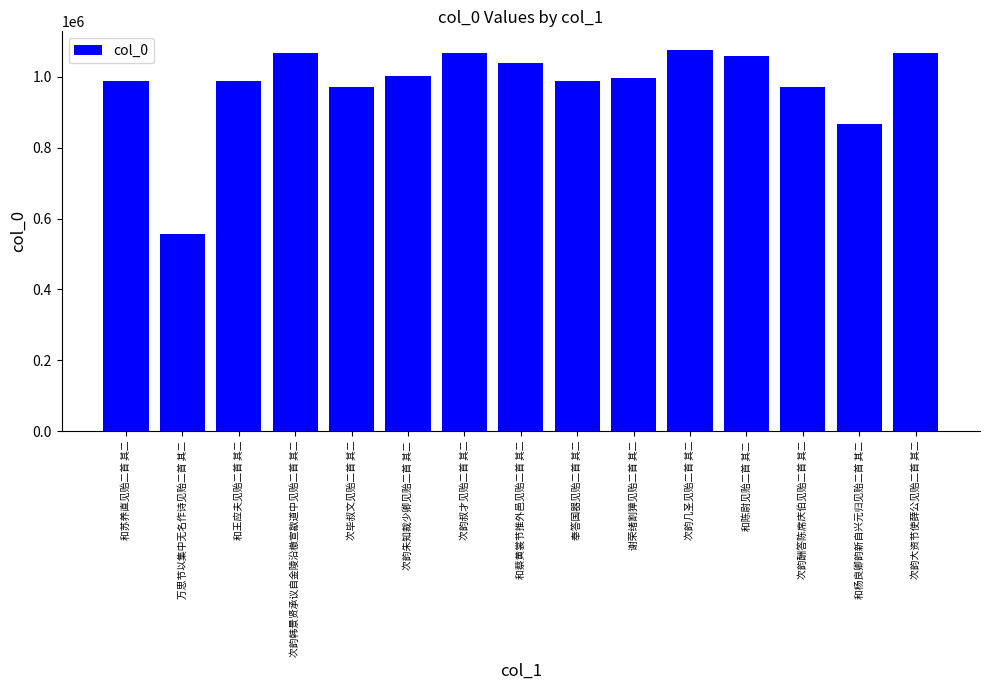

True or false: the data shows 989205 at 奉答国器见贻二首 其二.

True